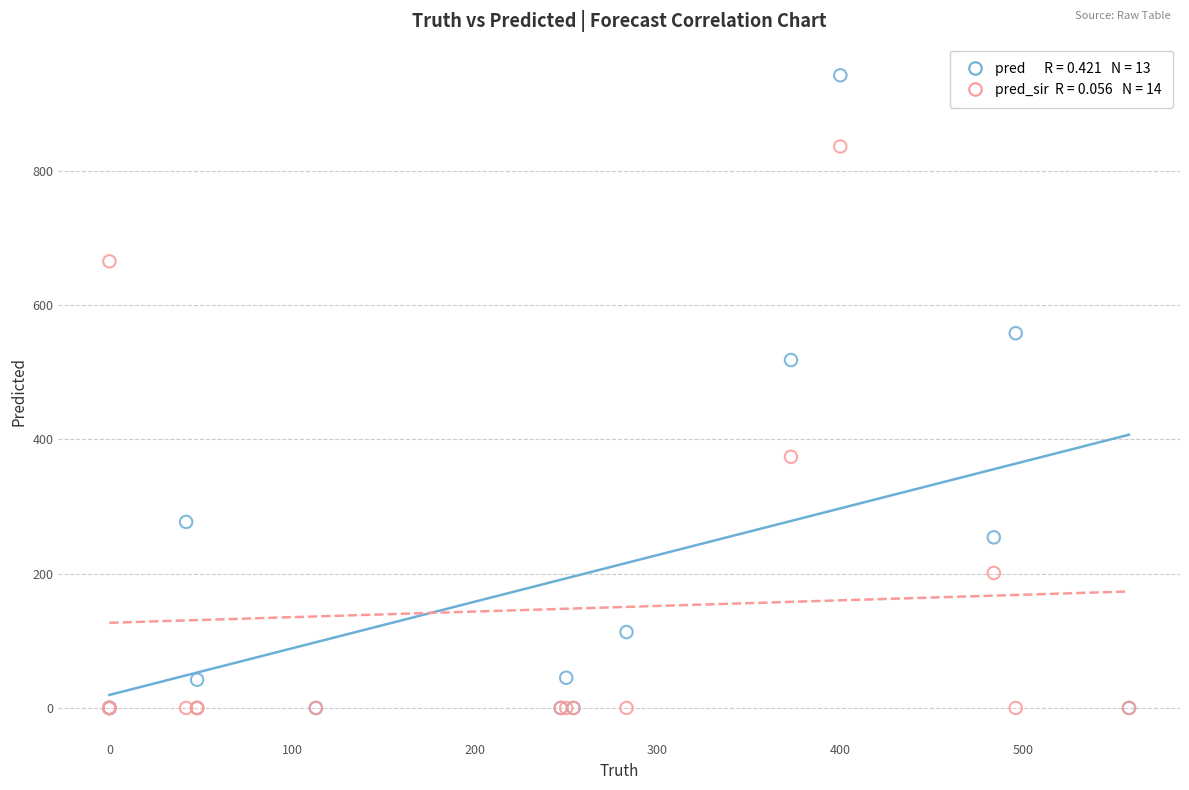

Across all series, what Y value is closest to 471?

518